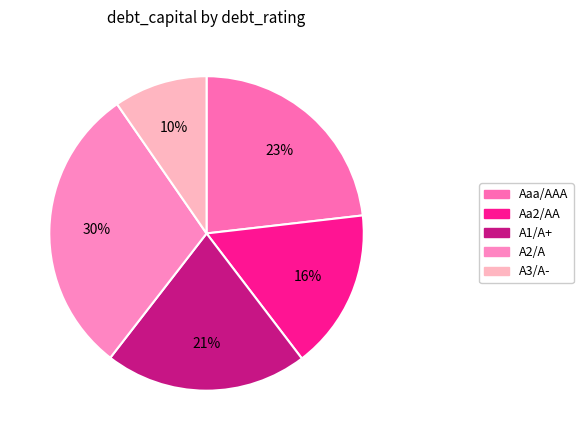

Rank the categories by value from lowest to highest.

A3/A-, Aa2/AA, A1/A+, Aaa/AAA, A2/A